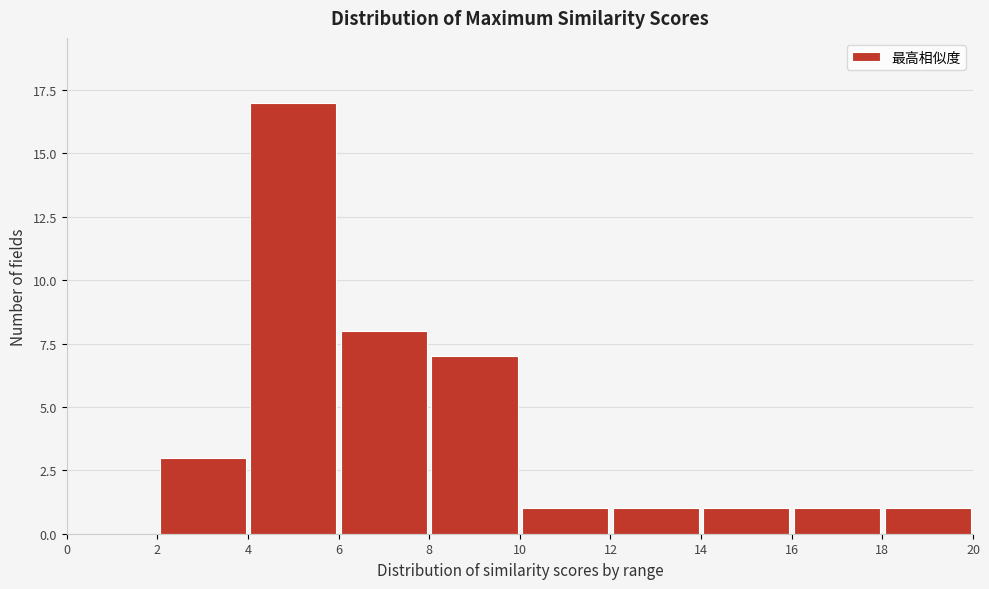

What is the height of the bar covering 10 to 12 on the x-axis? The values are not printed on the chart, so give them approximately, as read against the axis.

1